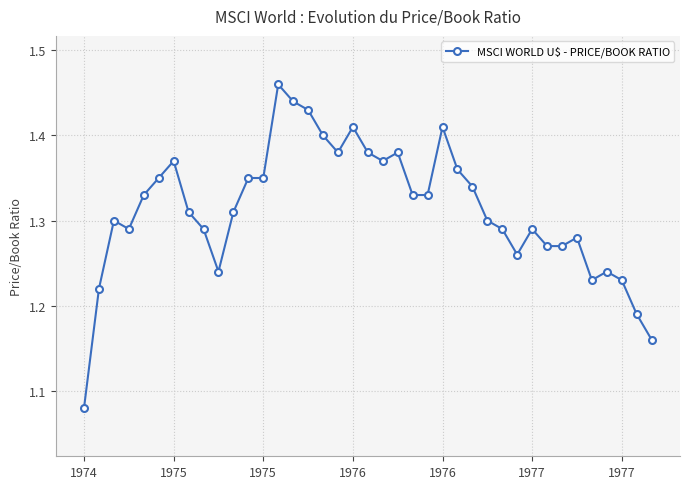

True or false: there are more than 2 points higher than both neighbors.

True